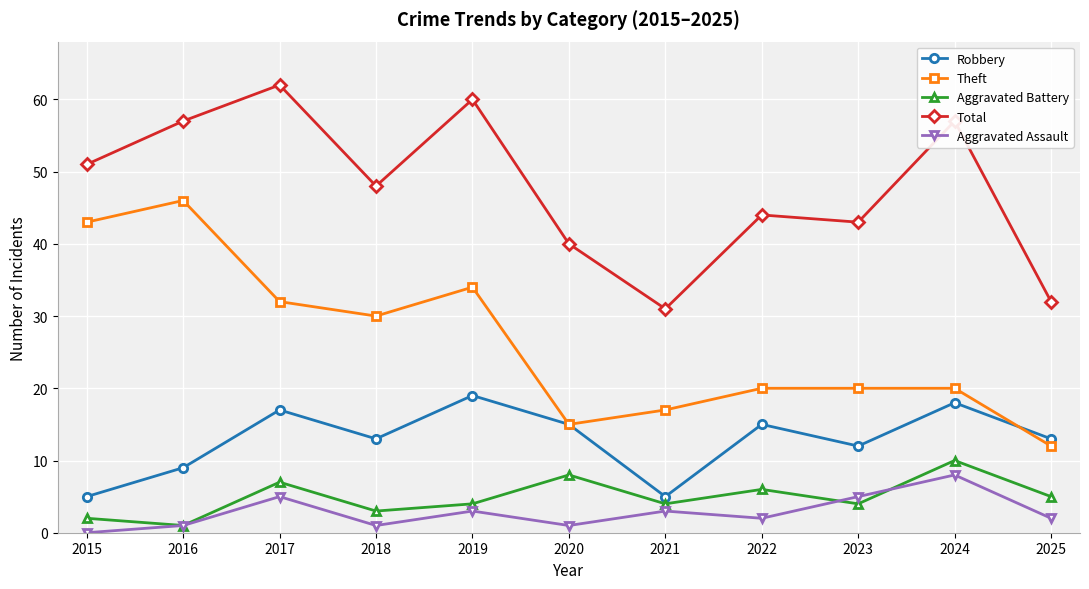

At which category does the chart reach its minimum across all series?

2015